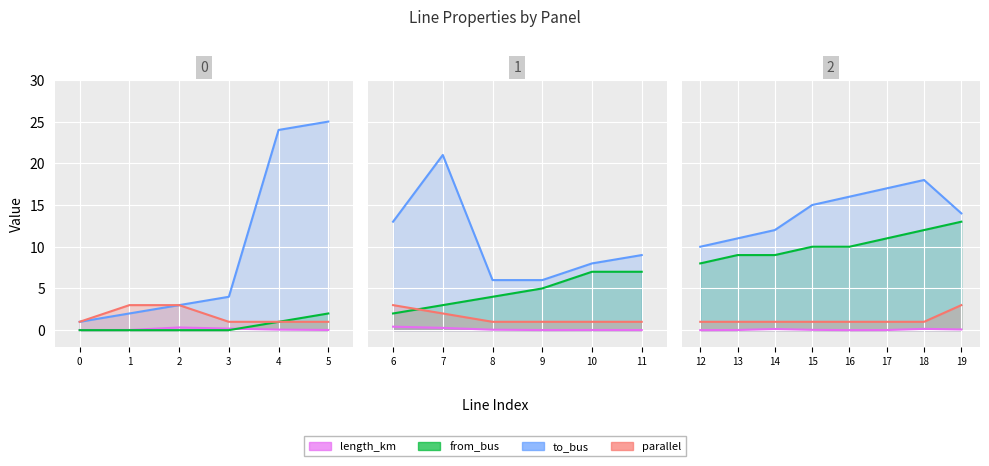

True or false: length_km has more than 2 interior local peaks.

False